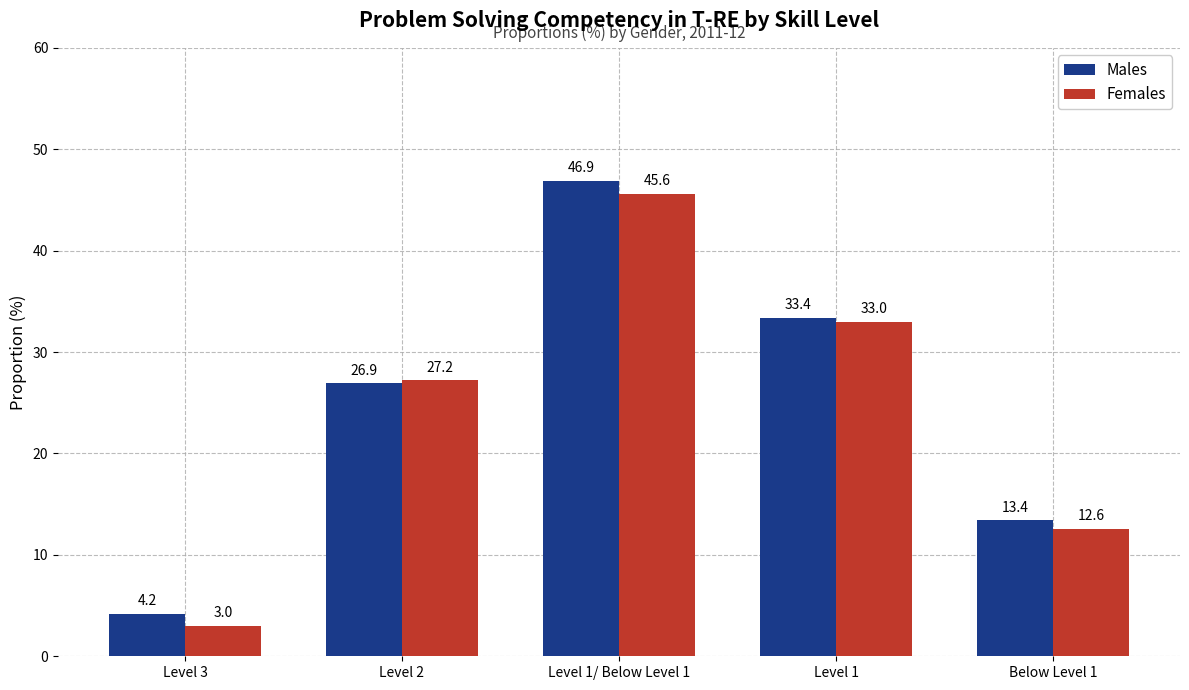

What is the average value of the Females series?

24.3